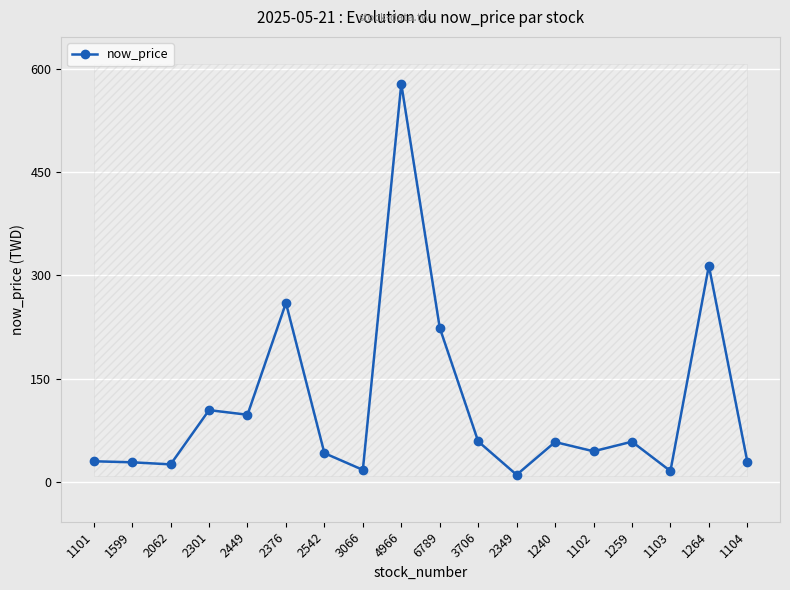

What is the smallest value displayed?

10.7